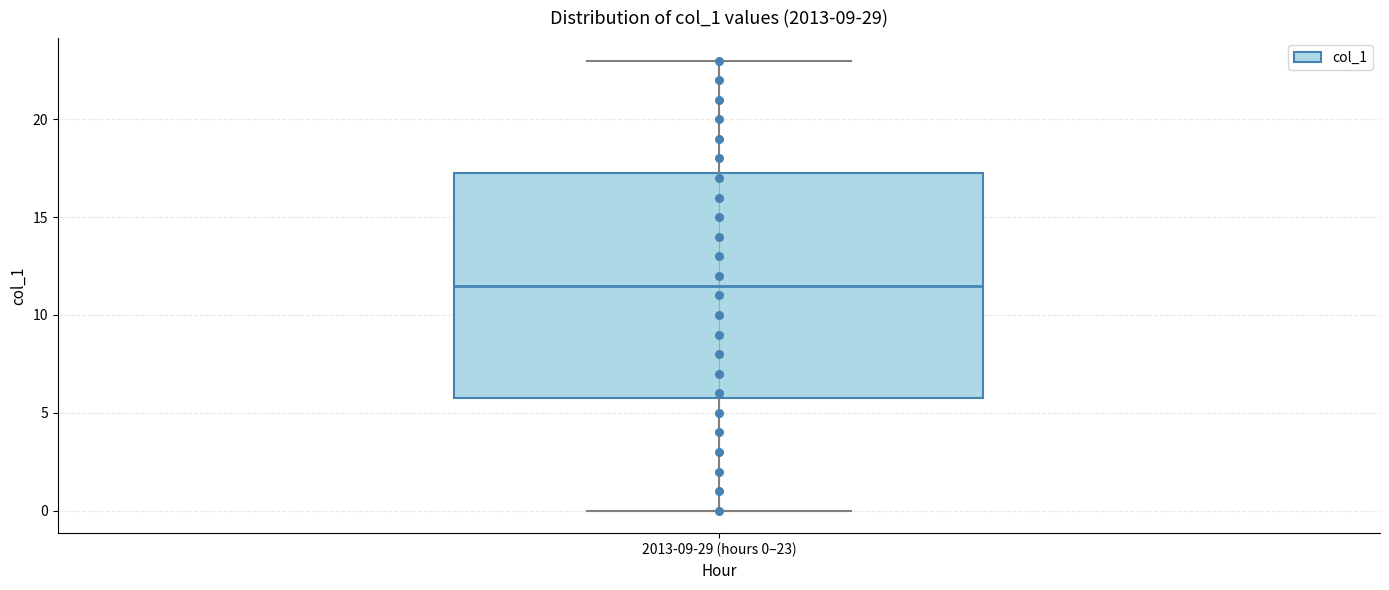

Transcribe this box plot: give where the median line is, the range the box spans, and where the two whiskers end, as read against the y-axis. The values are not printed on the chart, so give them approximately, as read against the axis.

median 11.5, box 6.0 to 17.5, whiskers 0.0 to 23.0